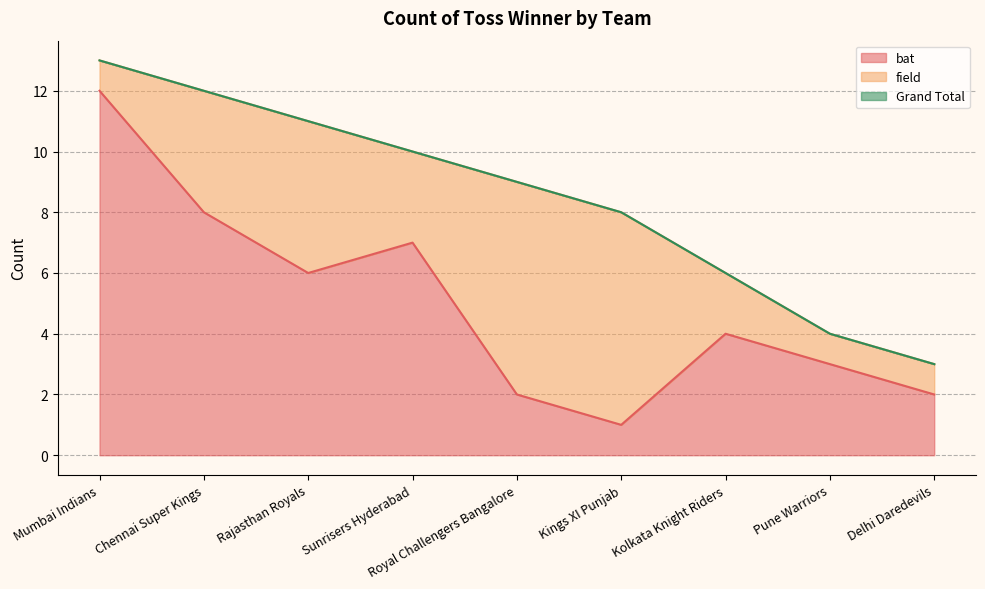

True or false: bat has a value of 8 at Chennai Super Kings.

True